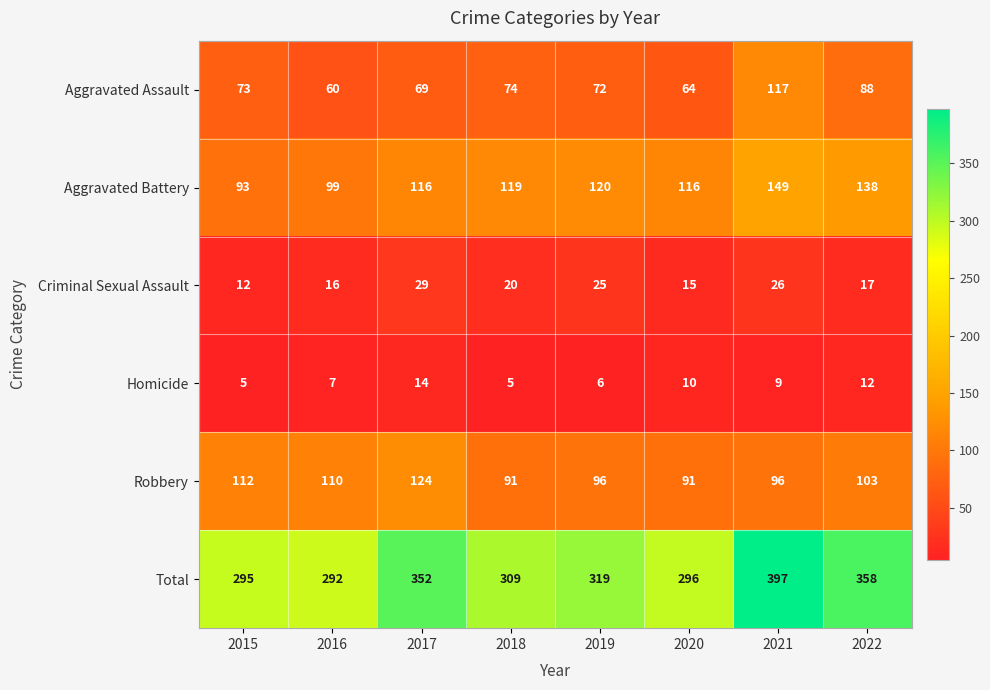

What is the total value across all series at 2022?

716